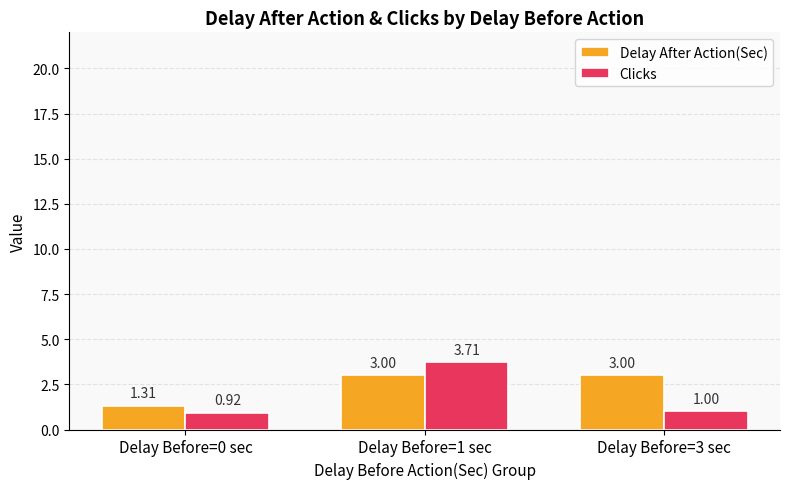

Between Delay Before=0 sec and Delay Before=1 sec, which series saw the biggest shift?

Clicks